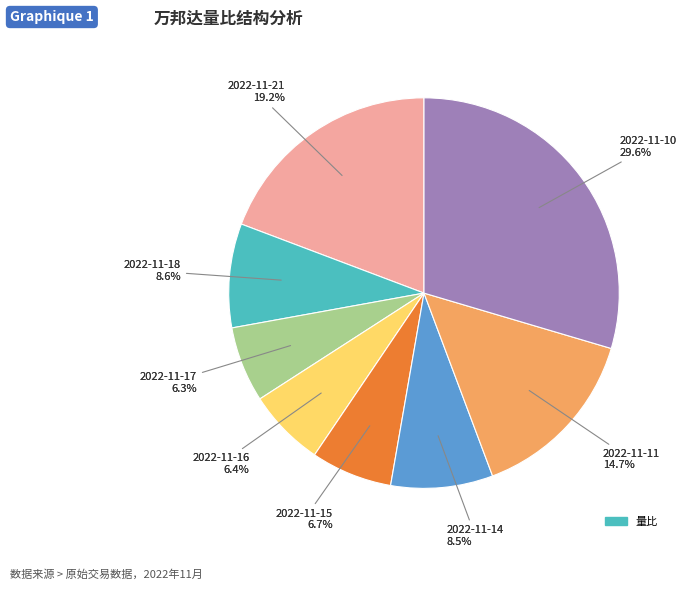

To the nearest percent, what percentage of the pie is 2022-11-17?

6%